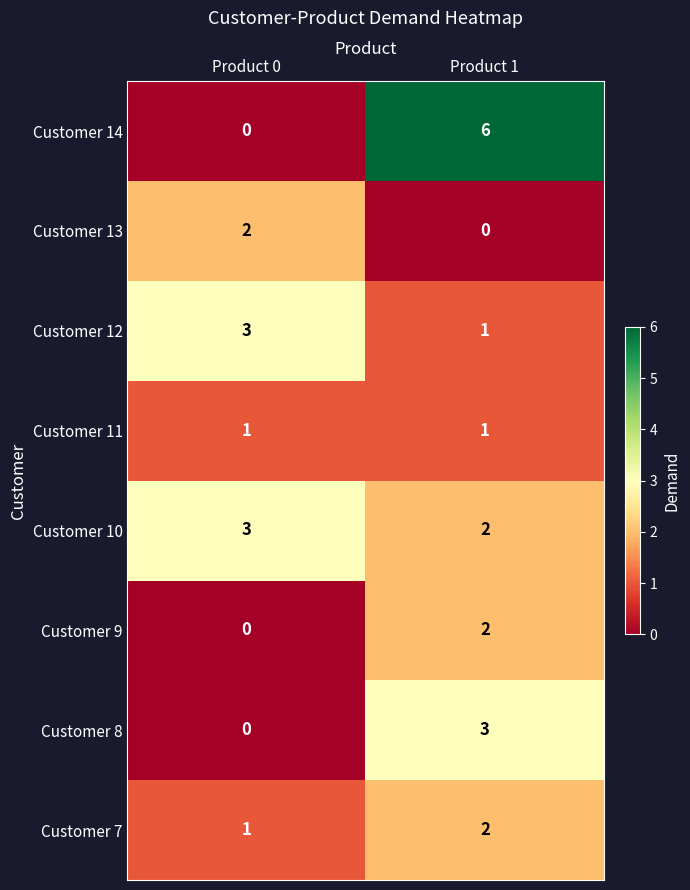

How many series are shown in this chart?

8